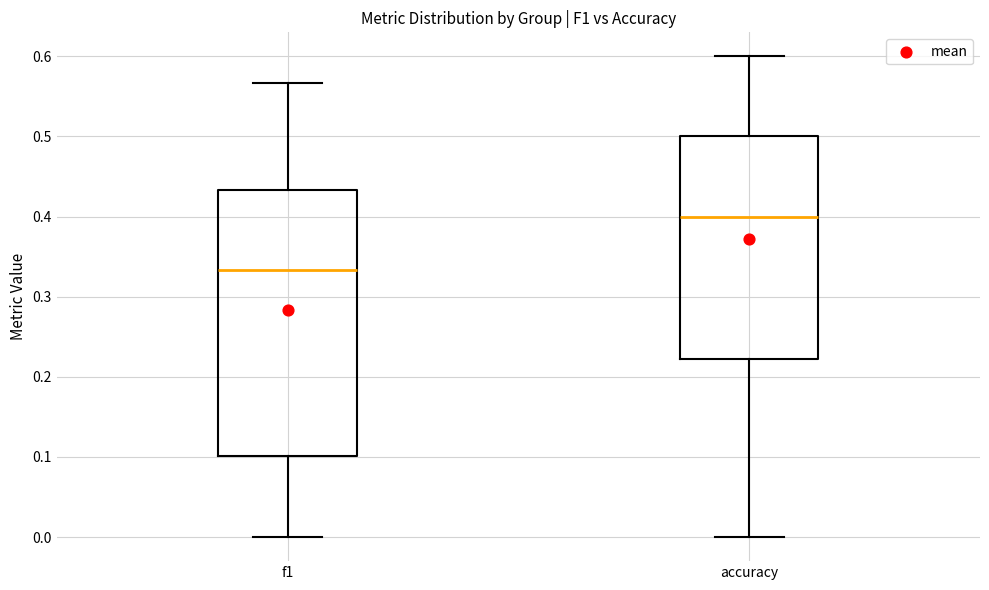

Reading left to right, read every box against the y-axis: the position of its median line, the range the box covers, and the ends of its whiskers. The values are not printed on the chart, so give them approximately, as read against the axis.

f1: median 0.33, box 0.10 to 0.43, whiskers 0.00 to 0.57
accuracy: median 0.40, box 0.22 to 0.50, whiskers 0.00 to 0.60